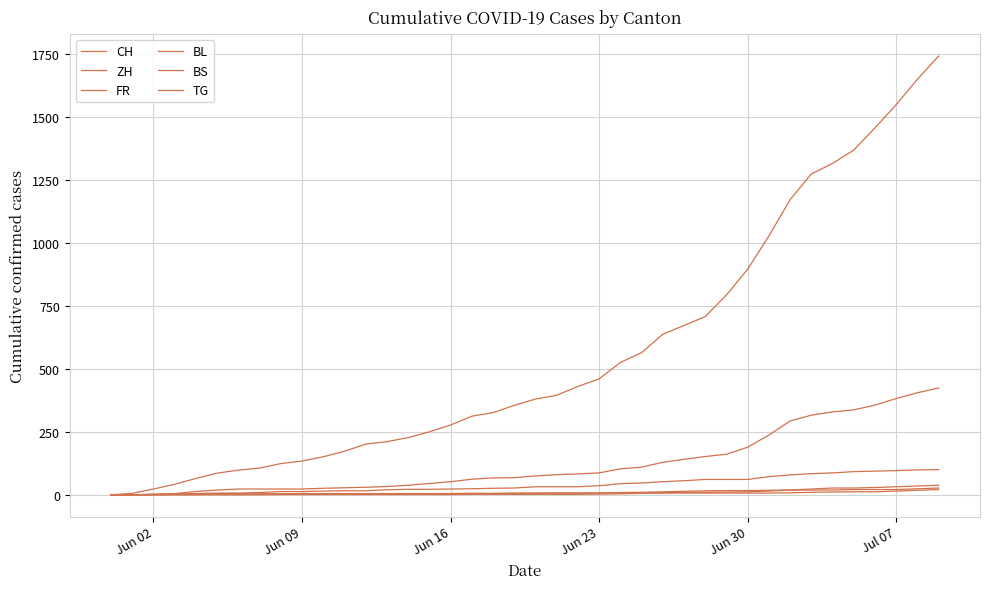

What is the highest value of the CH series?

1741